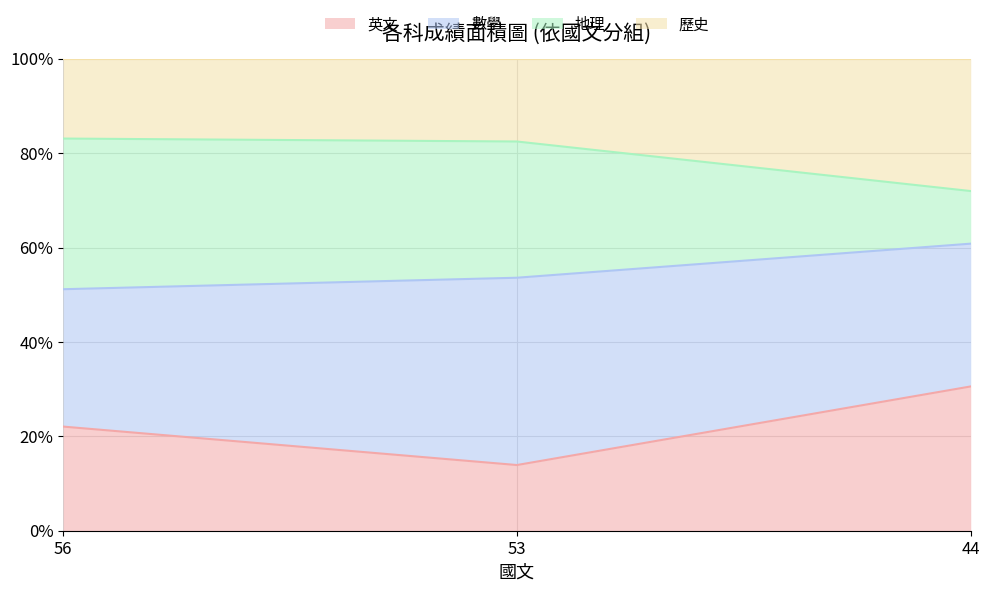

The value of 地理 at 44 is 109.2. True or false?

False